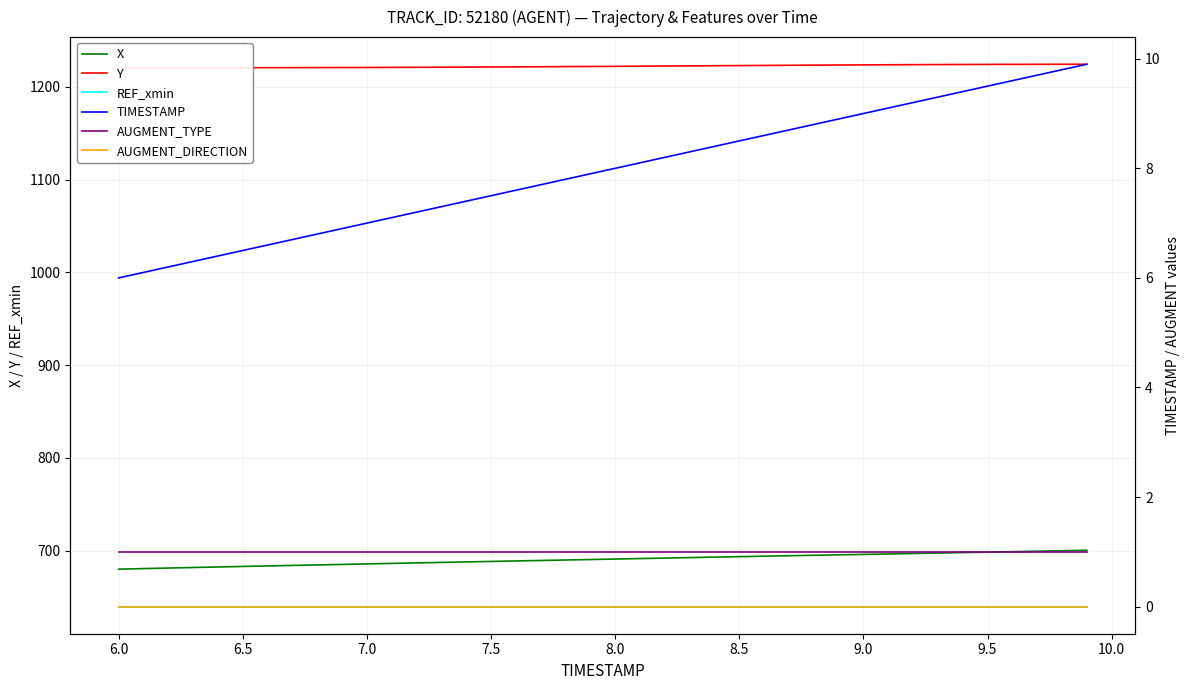

Is this an area chart (filled region under the line)?

No